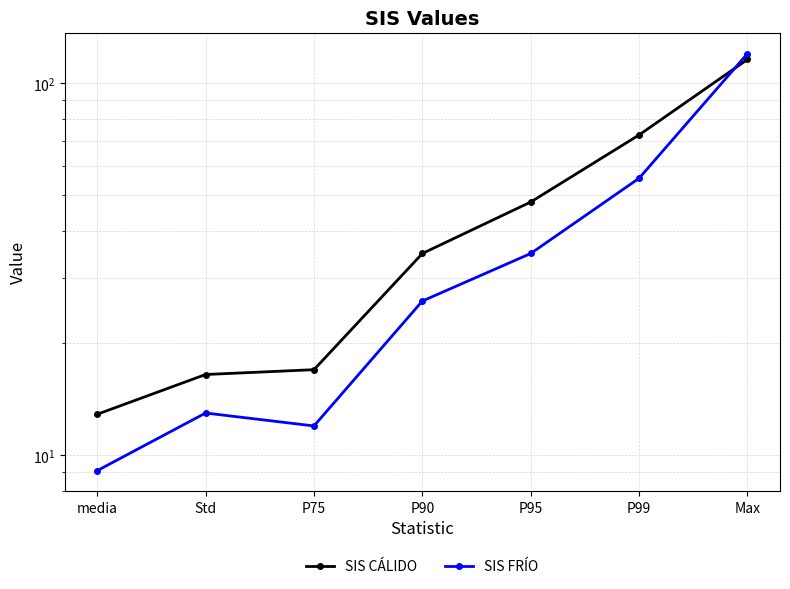

What is the value of the SIS CÁLIDO point at the 3rd from the left?

17.0